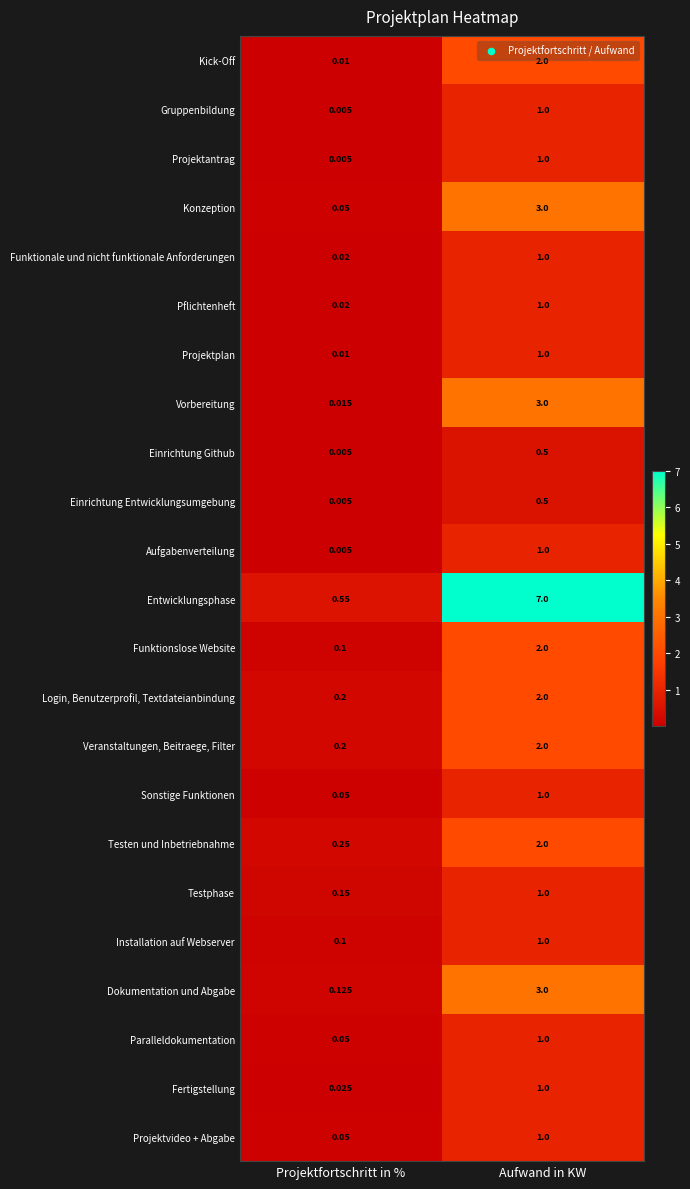

Where is Aufgabenverteilung nearest to the value 0?

Projektfortschritt in %